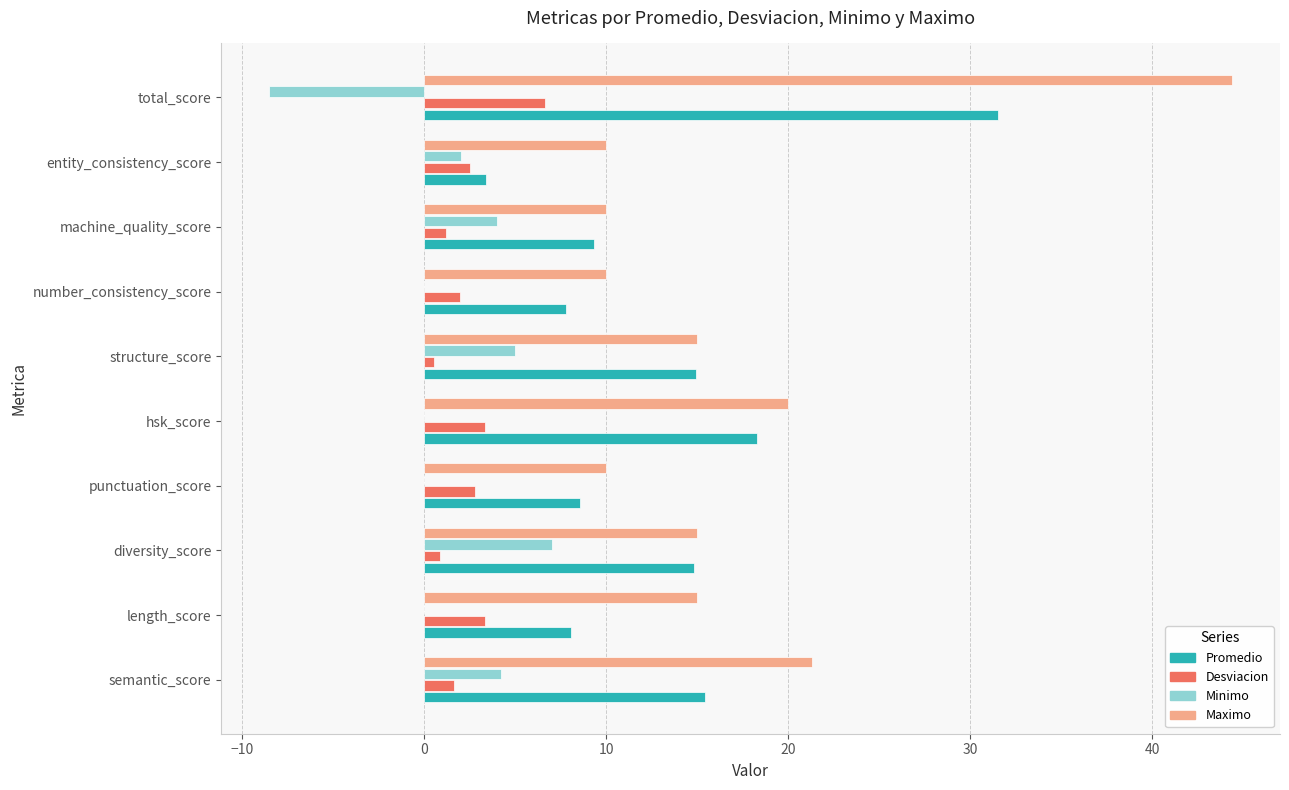

Is it true that Promedio equals 1.2 at entity_consistency_score?

False